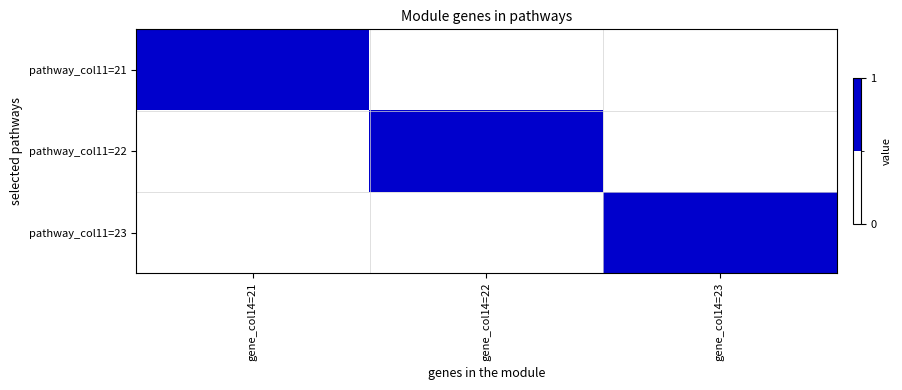

Rank the series at gene_col14=21 from lowest to highest value.

pathway_col11=22, pathway_col11=23, pathway_col11=21